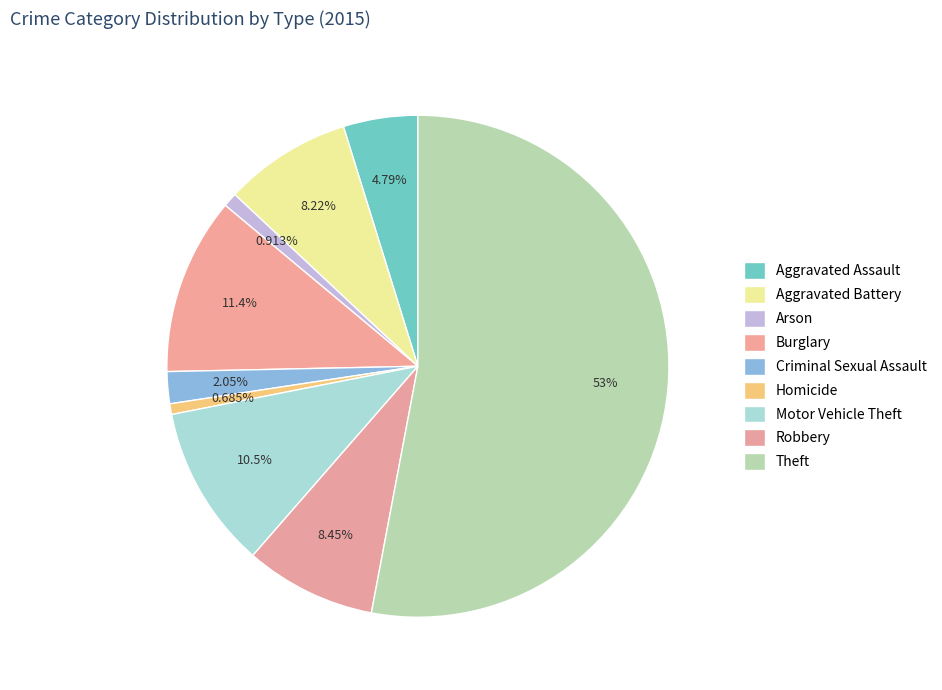

To the nearest percent, what percentage of the pie is Motor Vehicle Theft?

11%